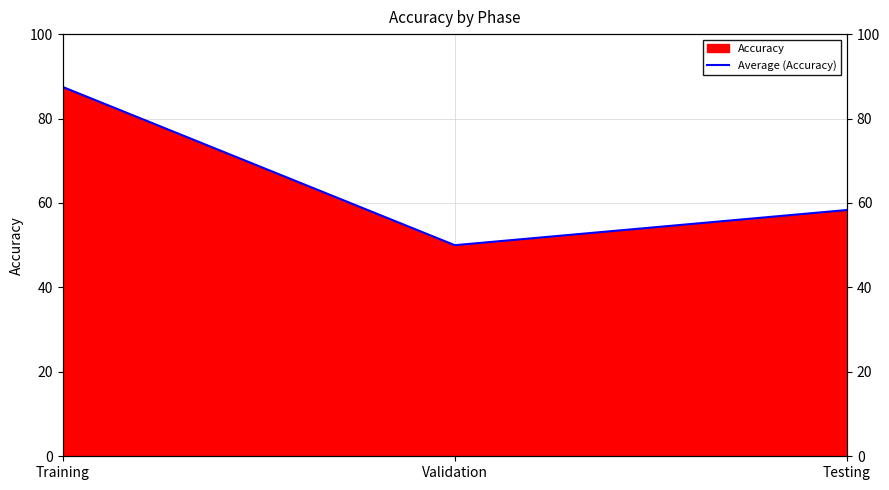

What is the maximum value shown in the chart?

87.5